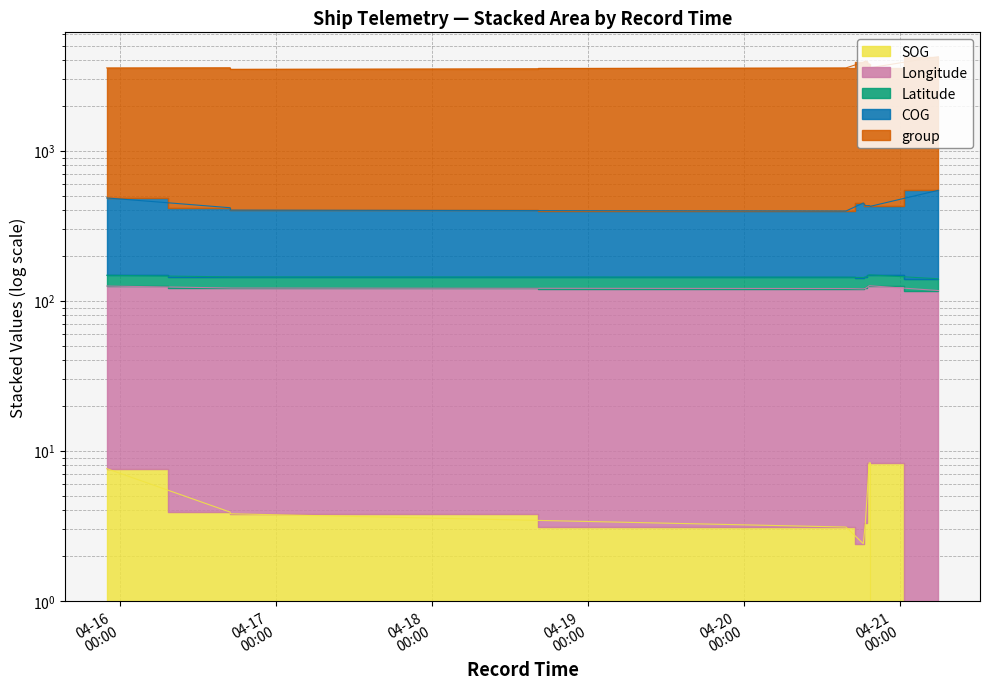

Is it true that COG equals 182.8 at 2024-04-15 22:00:50?

False